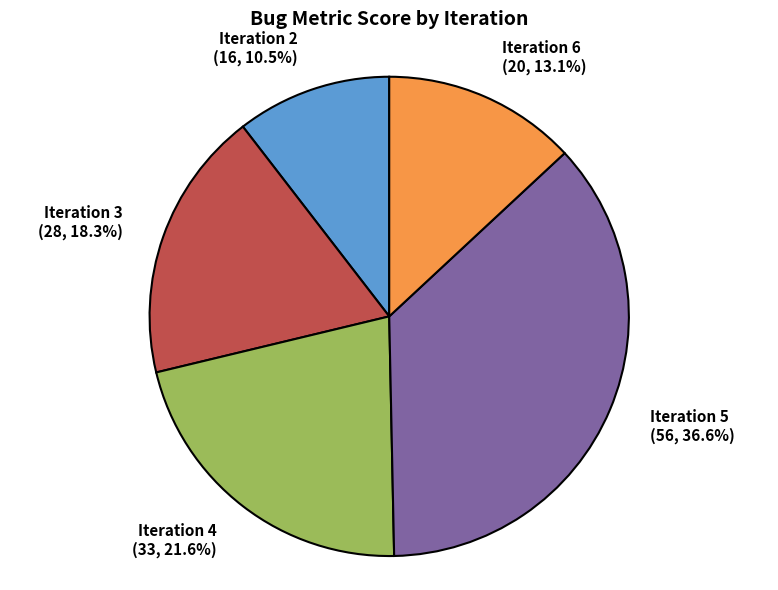

Is Iteration 4 the majority of the pie?

No